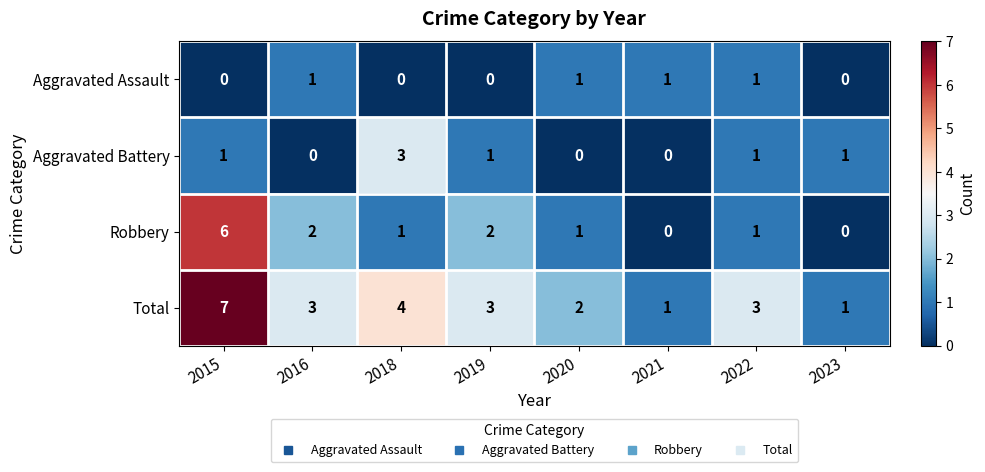

What is the spread (max minus min) of values at 2019?

3